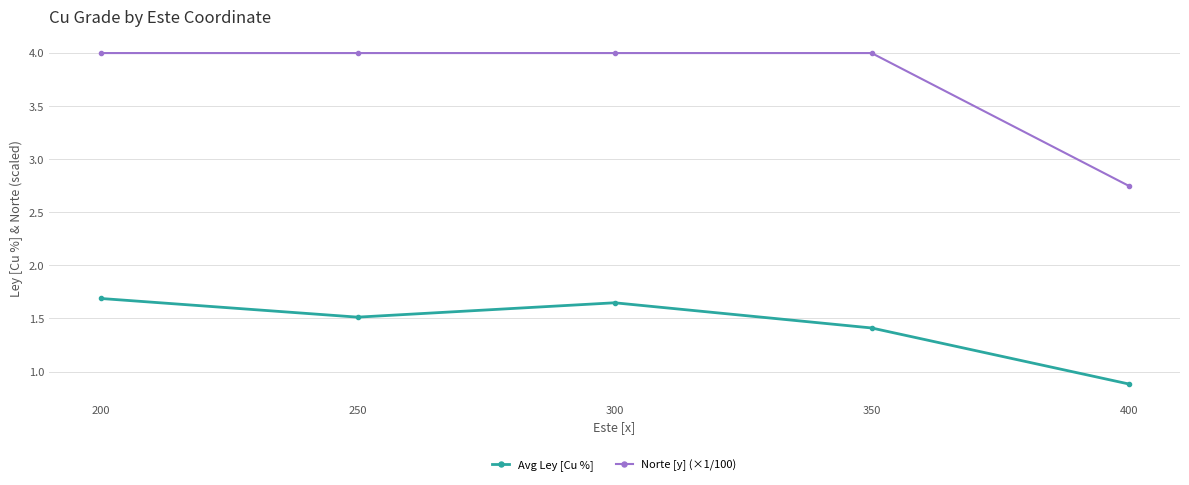

True or false: Norte [y] (×1/100) and Avg Ley [Cu %] intersect in this chart.

False